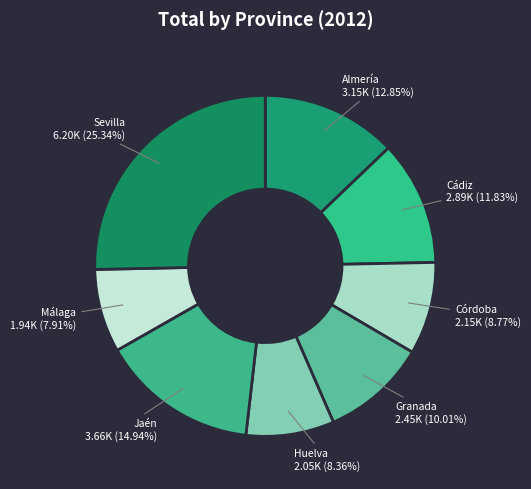

Approximately how many times larger is the value at Sevilla compared to Córdoba?

2.9